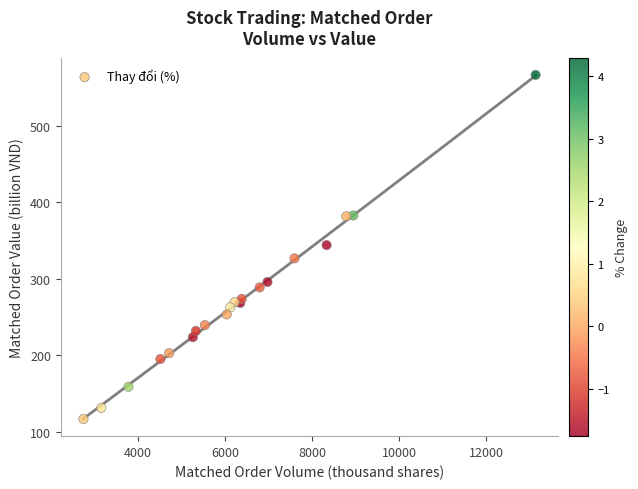

What is the range of Y values (max minus min)?

449.9